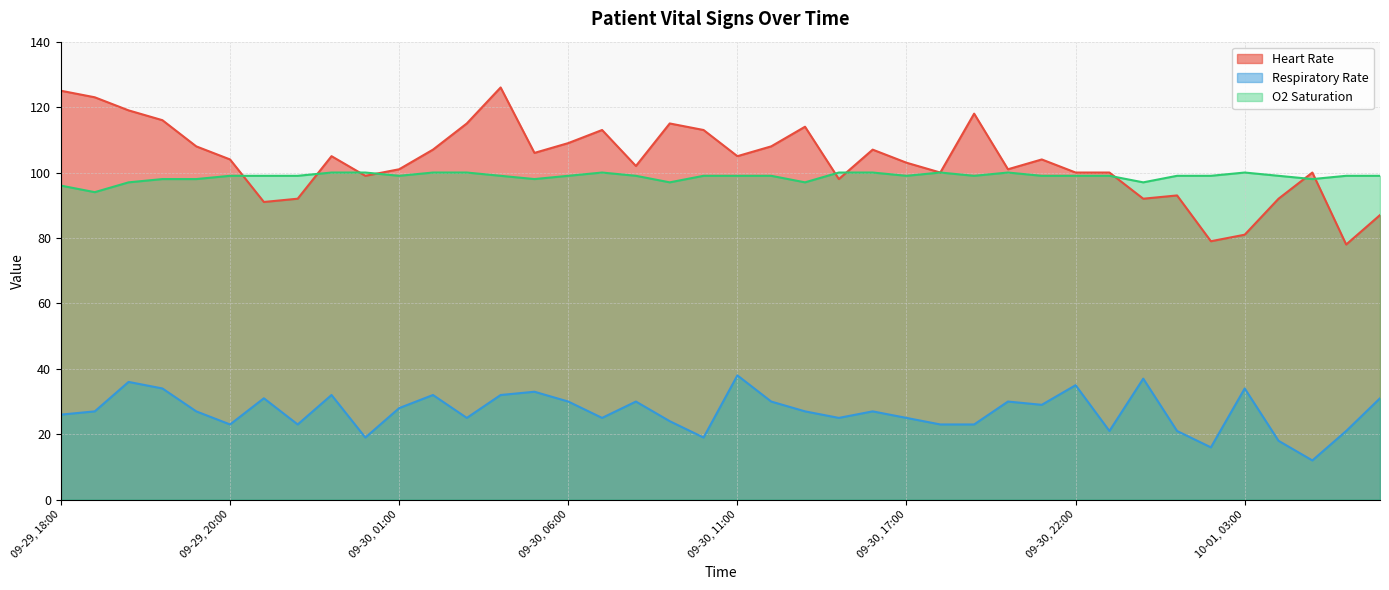

What position from the left is 10-01, 00:00?

33